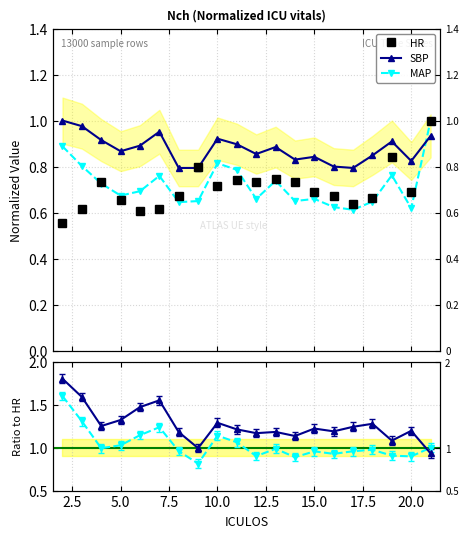

Count the SBP values in the range 0 to 1.

20